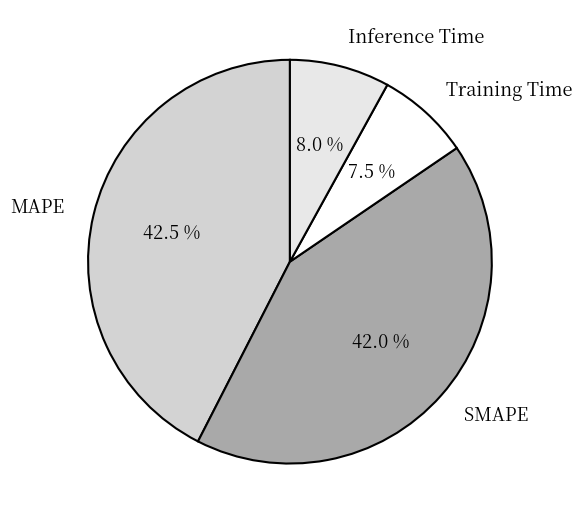

Which category has the smallest portion of the pie?

Training Time